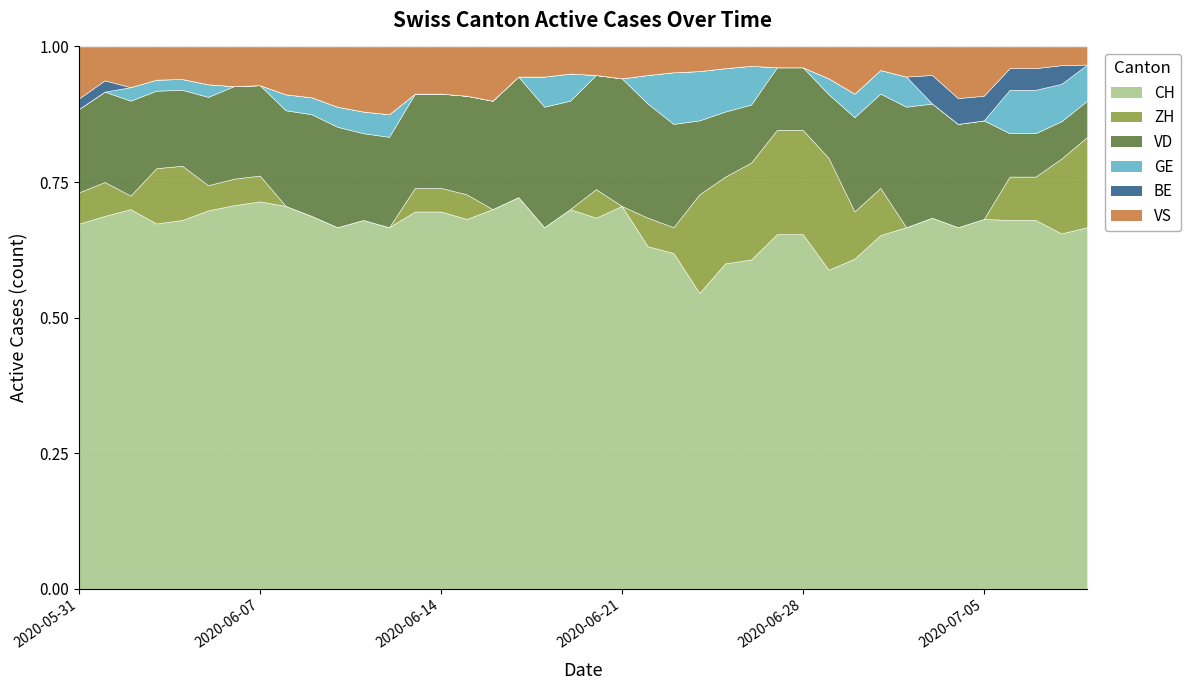

Is the value of VD at 2020-07-02 greater than the value of CH at 2020-06-11?

No